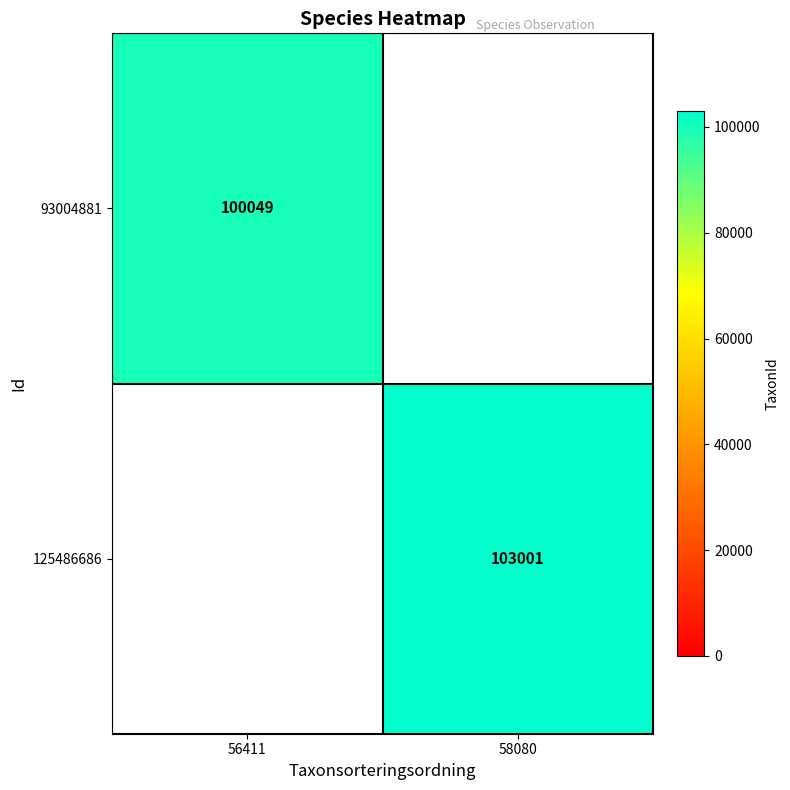

True or false: 125486686 has a value of 54463 at 58080.

False